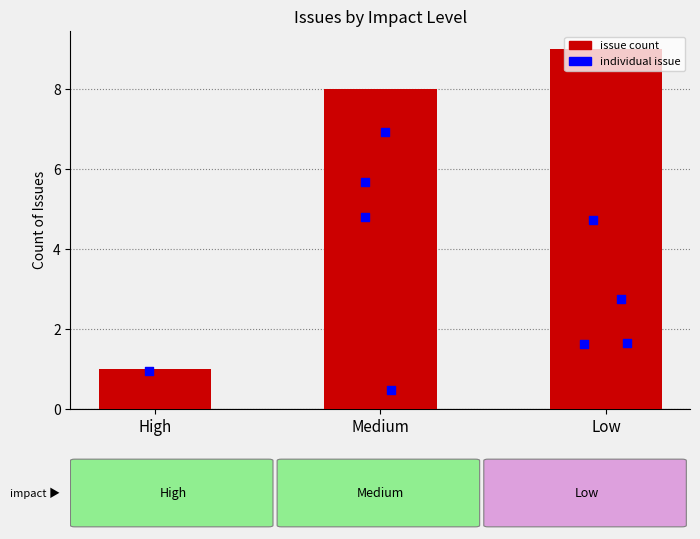

What is the change in value from High to Low?

+8